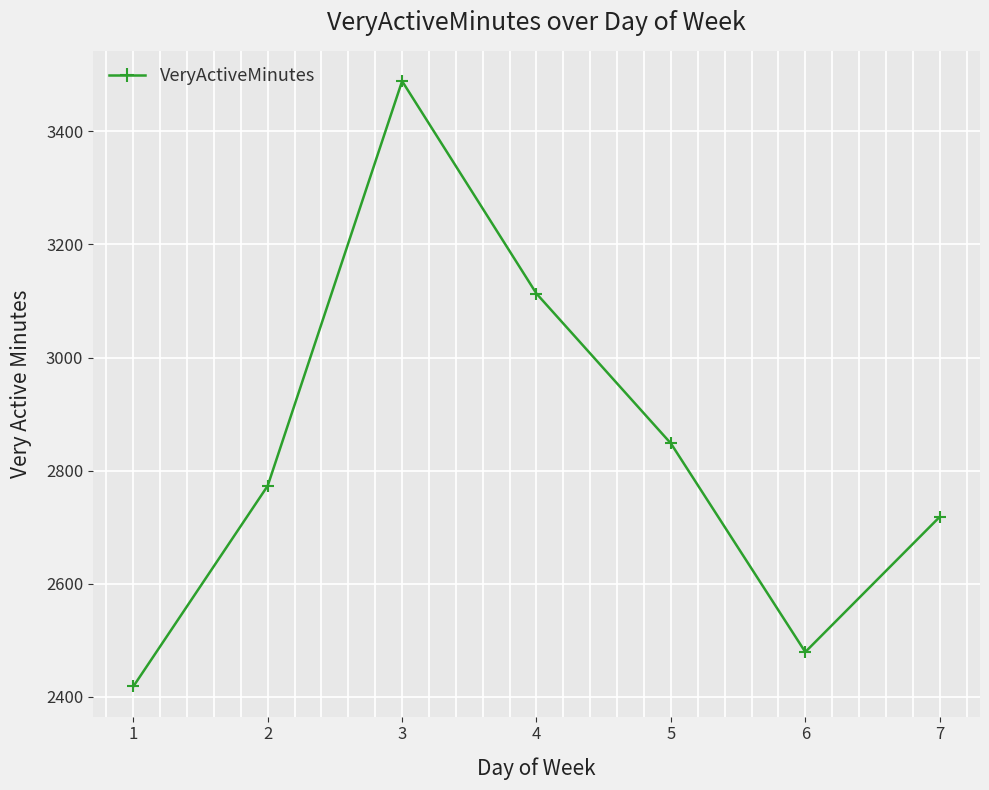

What is the difference between the second highest and second lowest values?

634